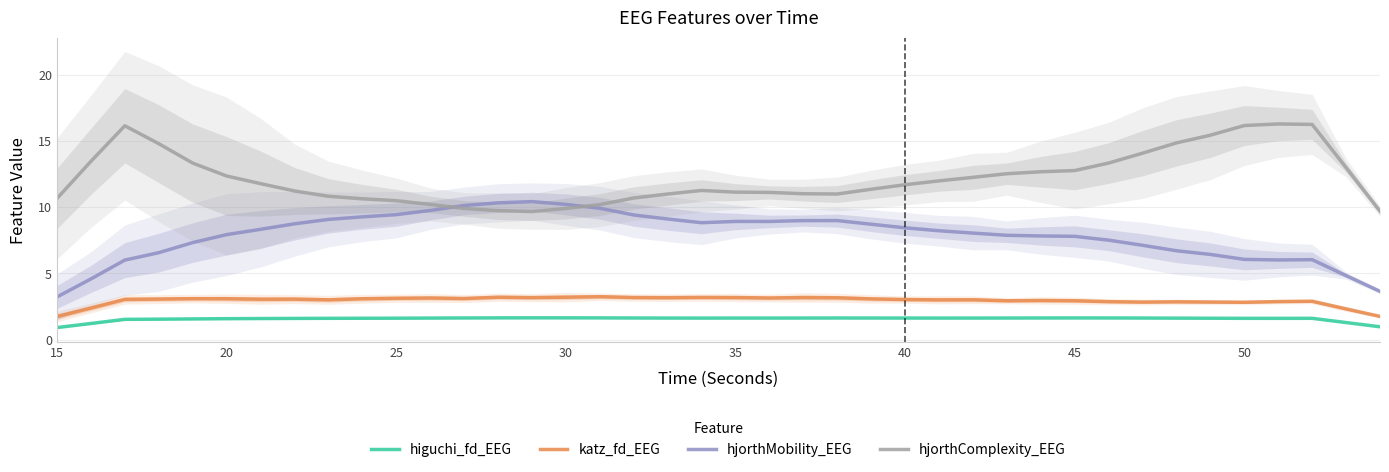

True or false: hjorthMobility_EEG and higuchi_fd_EEG cross at least once.

False